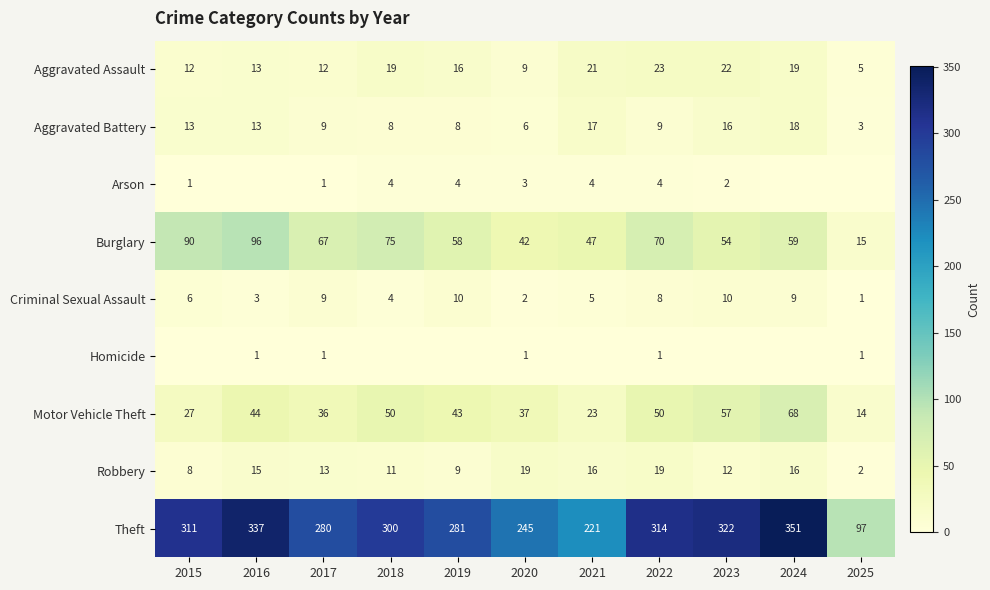

What is the lowest value of the Burglary series?

15